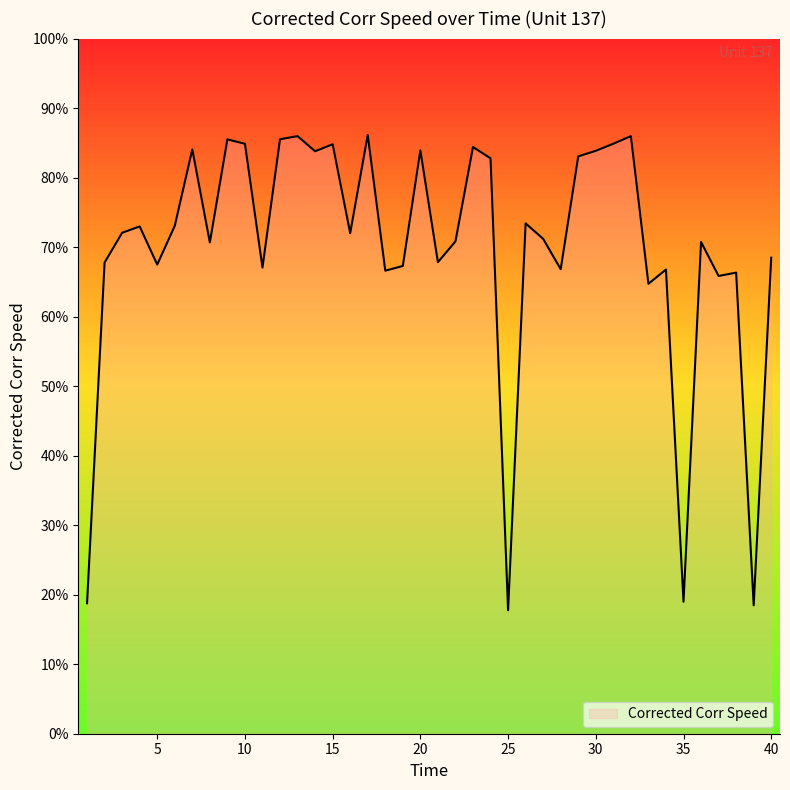

What is the greatest value displayed?

86.1